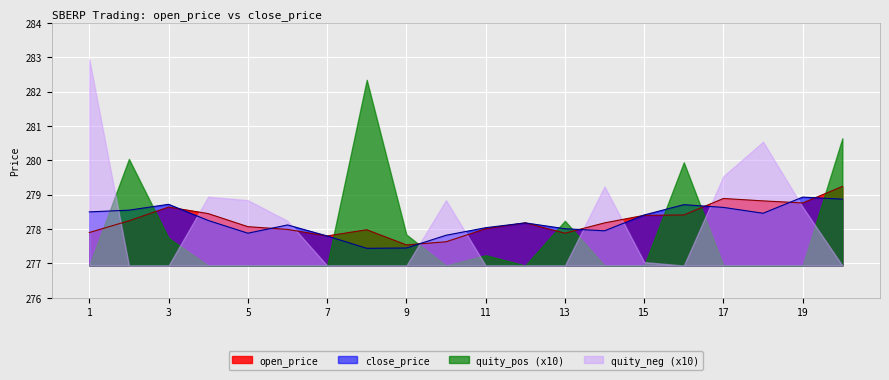

In close_price, how many points are higher than both neighbors (excluding endpoints)?

5